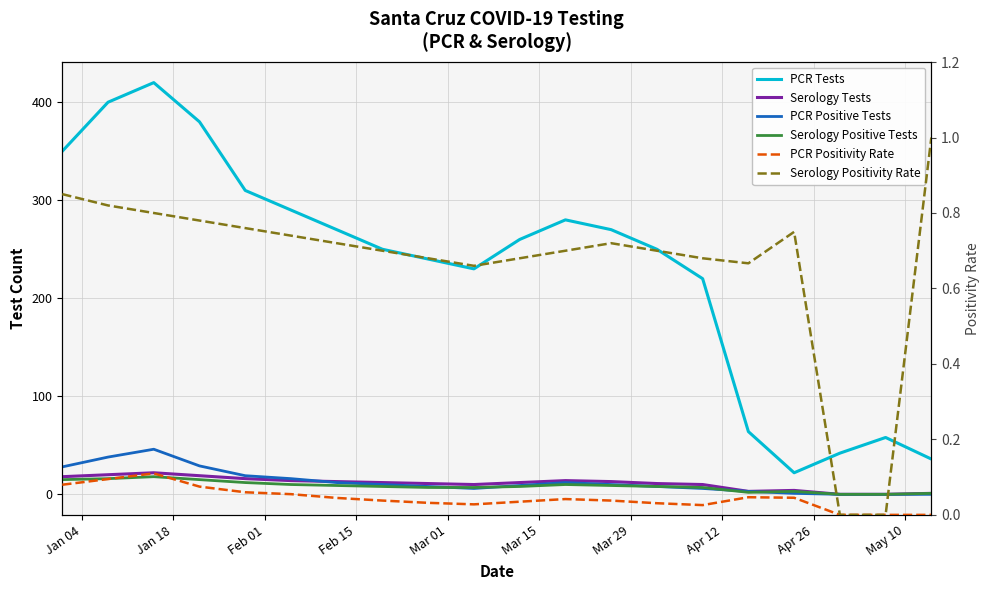

What is the greatest value displayed?

420.0